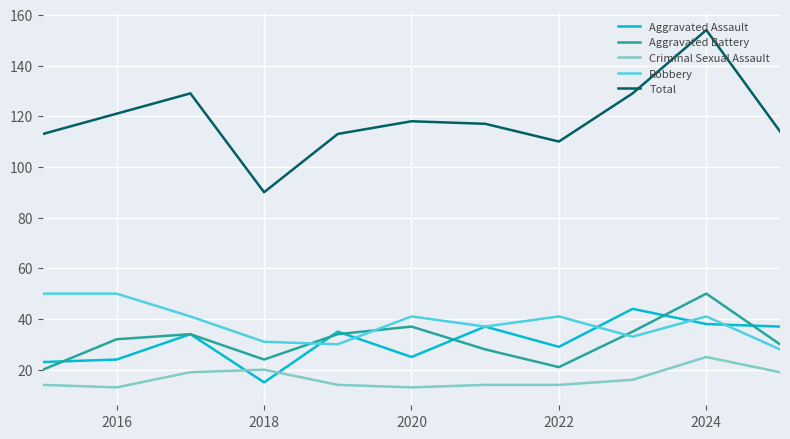

What is the lowest value of the Total series?

90